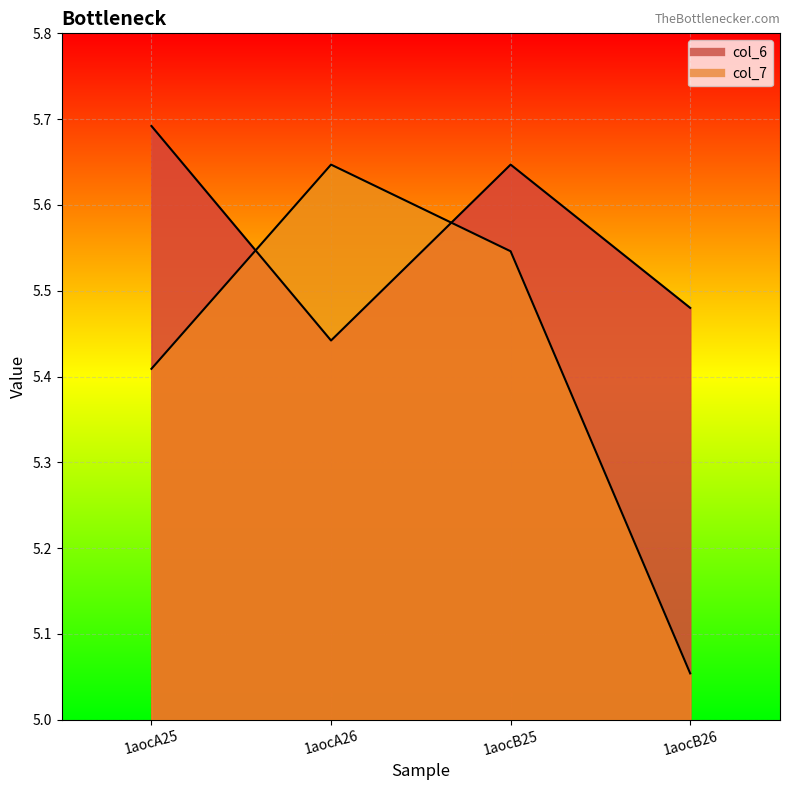

Reading left to right, list all the values displayed in this chart.

col_6: 1aocA25=5.7	1aocA26=5.4	1aocB25=5.6	1aocB26=5.5
col_7: 1aocA25=5.4	1aocA26=5.6	1aocB25=5.5	1aocB26=5.1